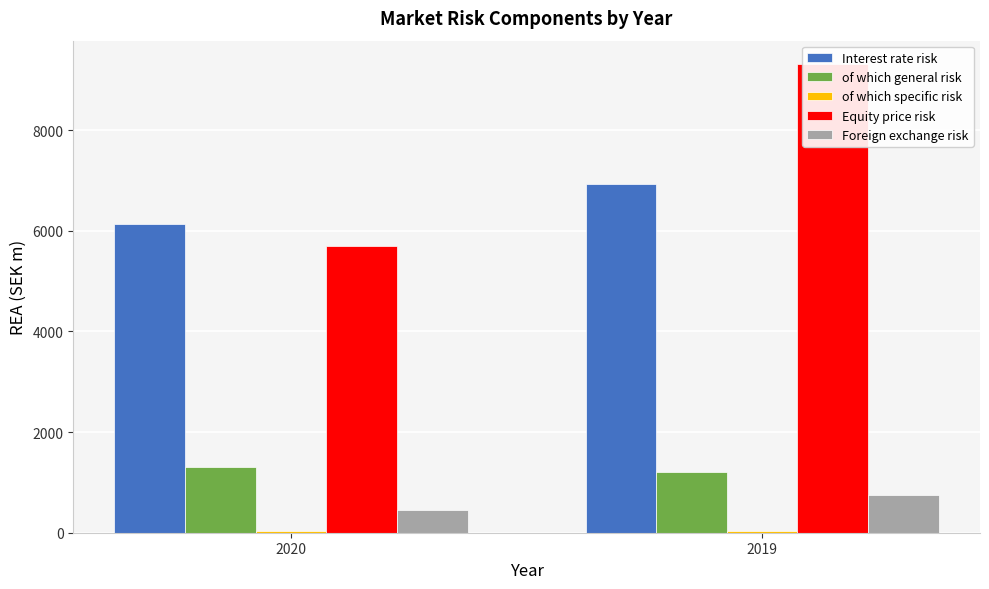

Is it true that of which general risk equals 618 at 2020?

False